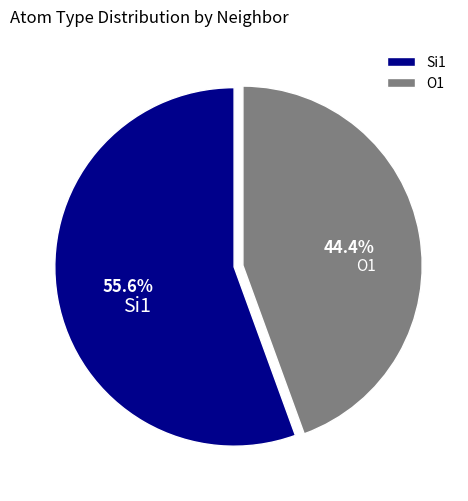

How many segments does this pie chart have?

2